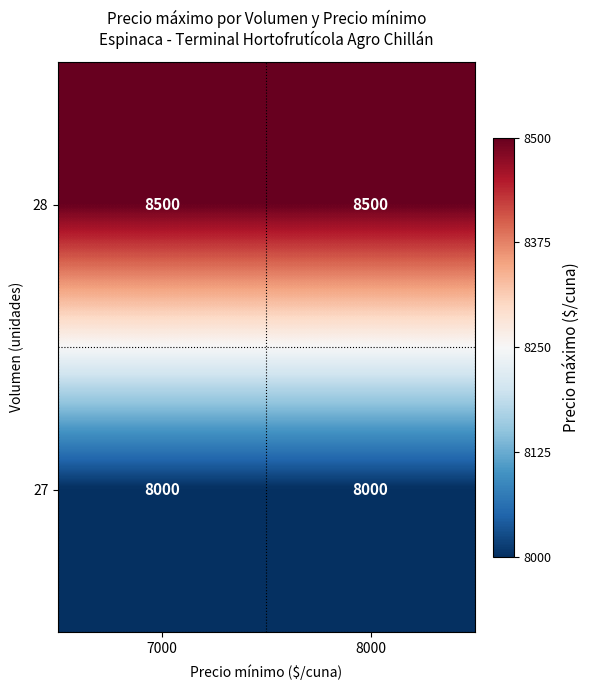

What is the greatest value displayed?

8500